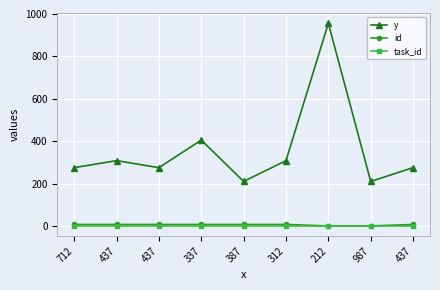

What is the label of the 3rd point from the right?

212